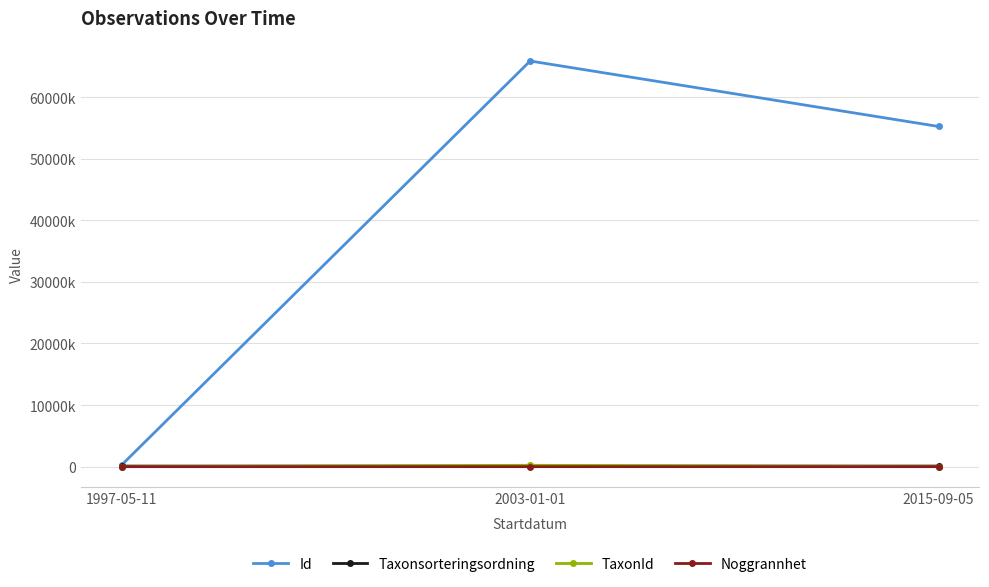

Does the chart have visible grid lines?

Yes